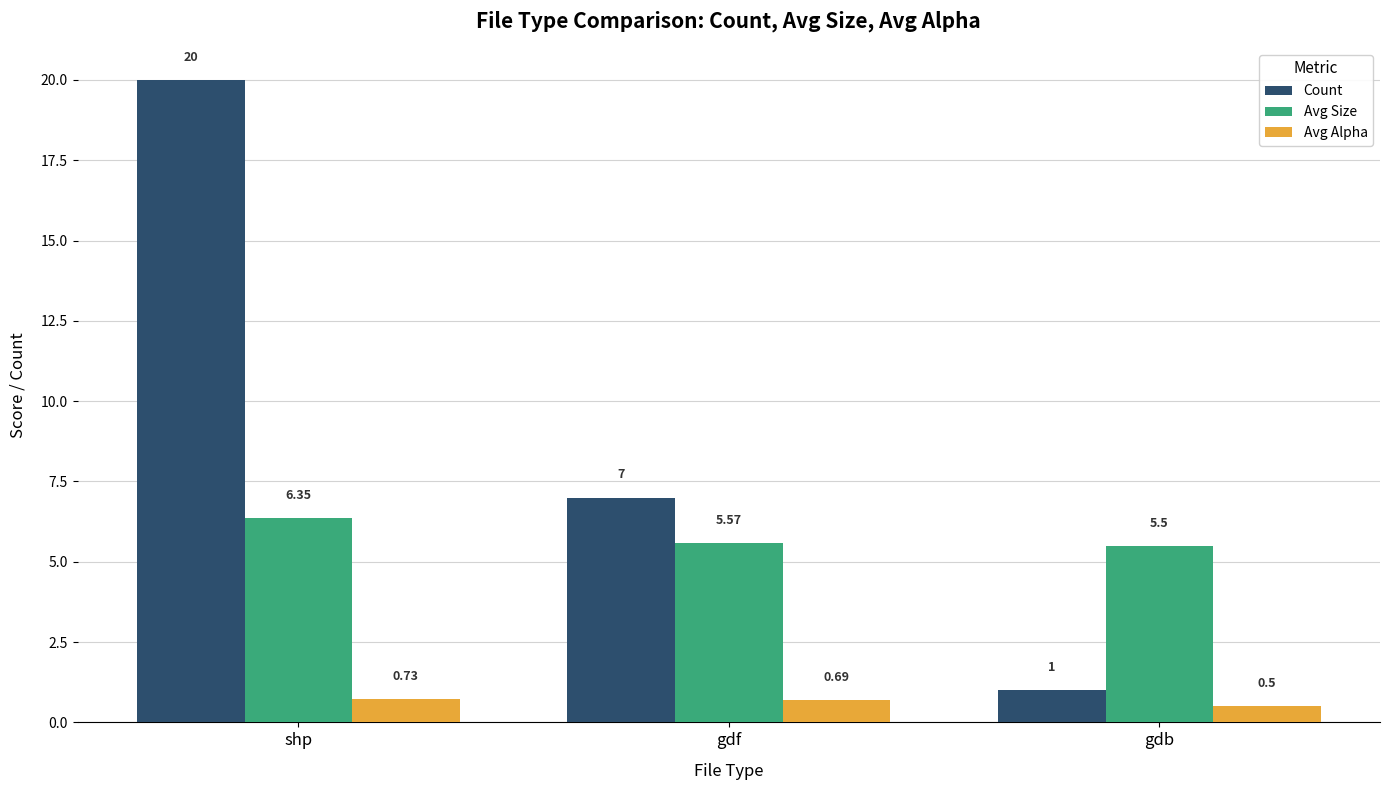

What is the sum of the Avg Alpha values at shp and gdb?

1.2